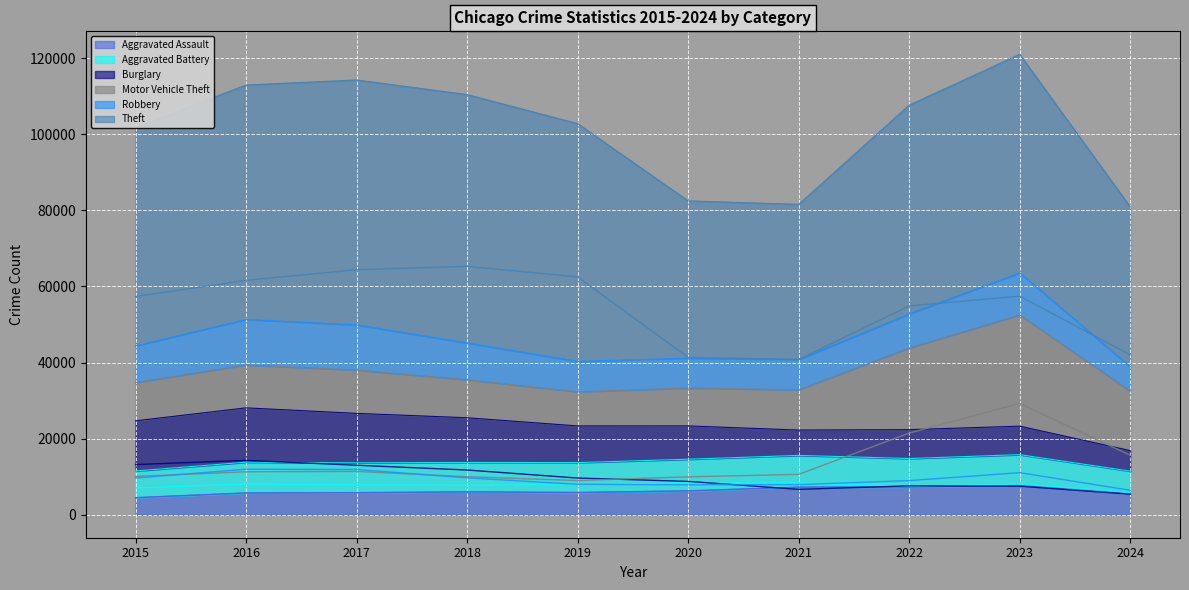

Reading left to right, extract all data points from this chart.

Aggravated Assault (trend): 4480	5713	5793	6002	5841	6265	7242	7280	7710	5659
Aggravated Battery (trend): 7019	8086	7845	7735	7858	8320	8347	7491	8077	5800
Burglary (trend): 13184	14289	13001	11747	9638	8758	6662	7593	7484	5388
Motor Vehicle Theft (trend): 10068	11285	11380	9985	8977	9959	10604	21463	29250	15626
Robbery (trend): 9638	11960	11880	9681	7995	7855	7920	8963	11053	6421
Theft (trend): 57351	61623	64386	65290	62495	41340	40813	54884	57438	42014